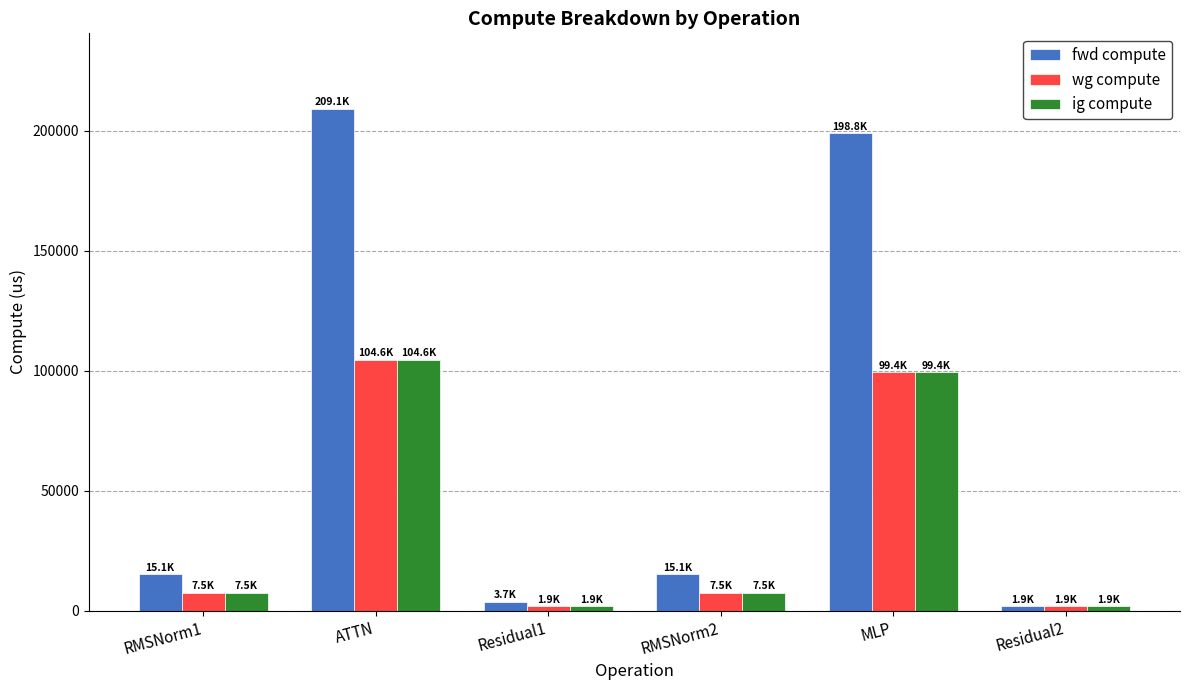

Which series has the largest range (max minus min)?

fwd compute